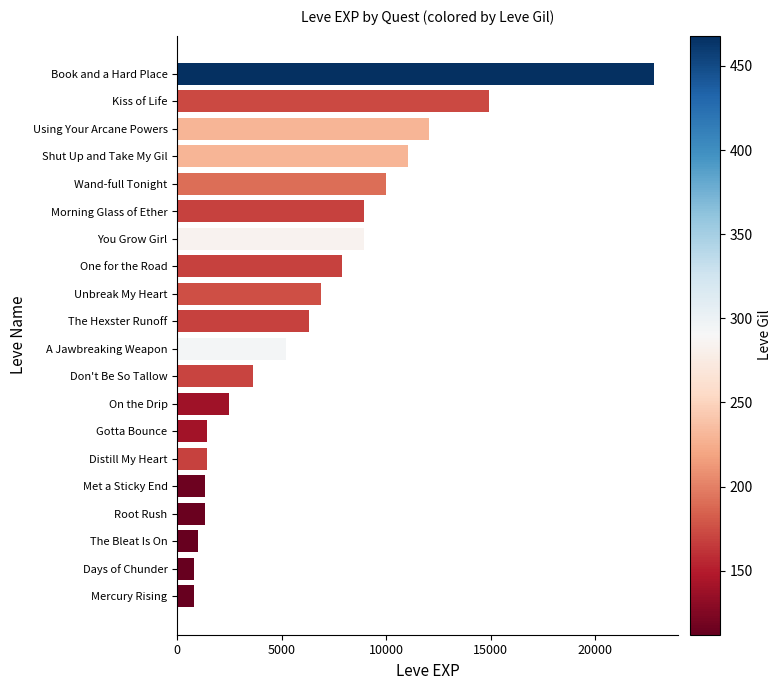

At which label is the value closest to 11795?

Using Your Arcane Powers